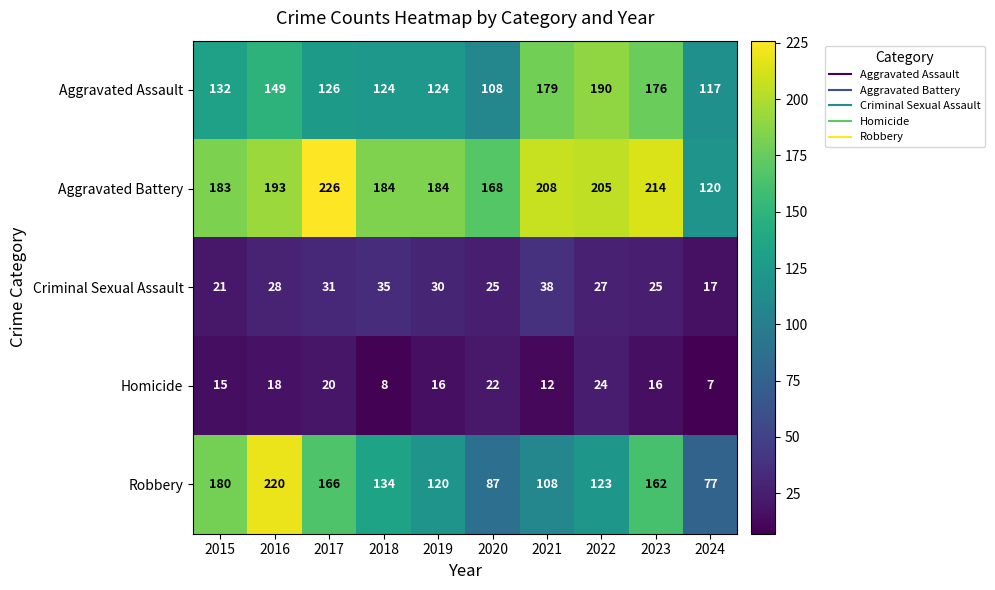

Rank the series by their maximum value, from lowest to highest.

Homicide, Criminal Sexual Assault, Aggravated Assault, Robbery, Aggravated Battery